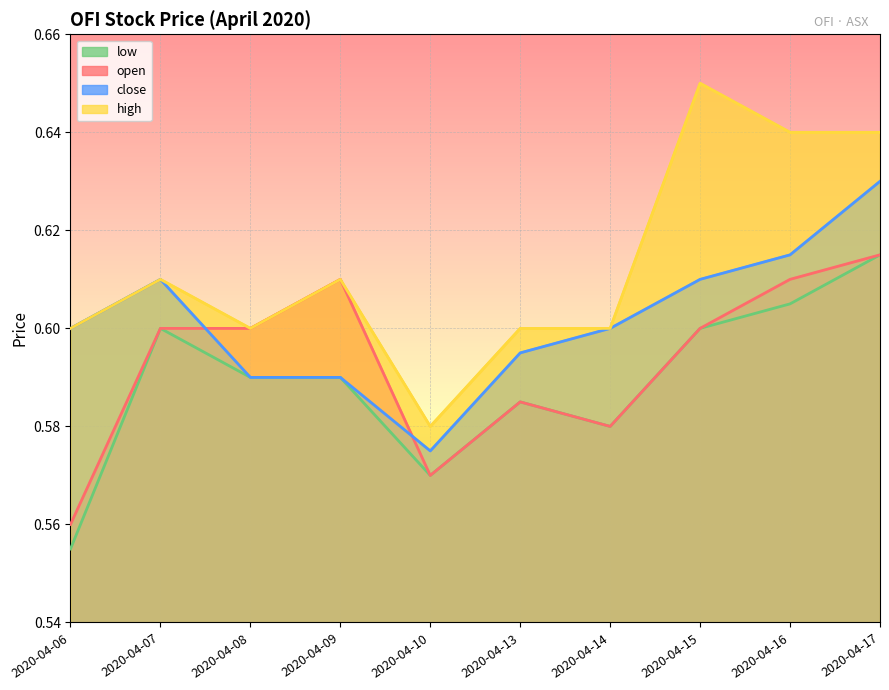

What is the value of the close point at the 7th from the left?

0.6